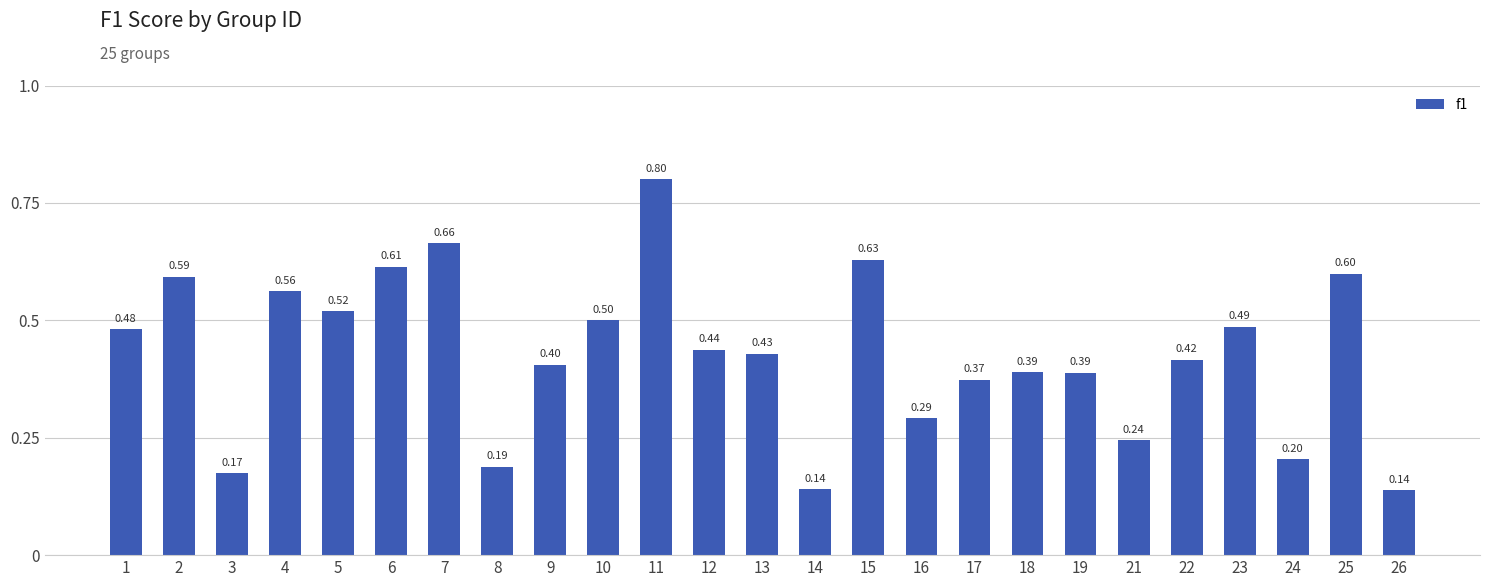

Are the bars grouped side by side (vs. stacked)?

No